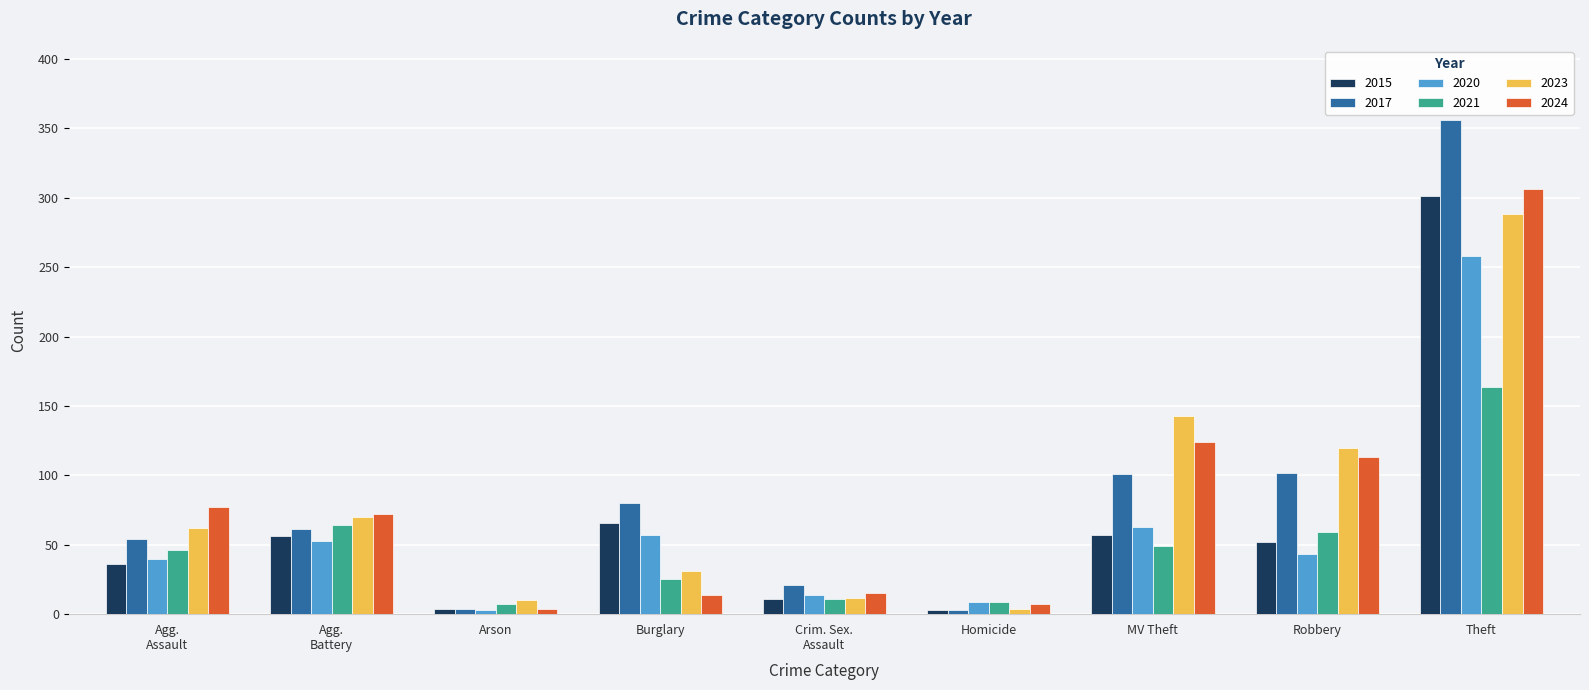

What is the average value of the 2024 series?

81